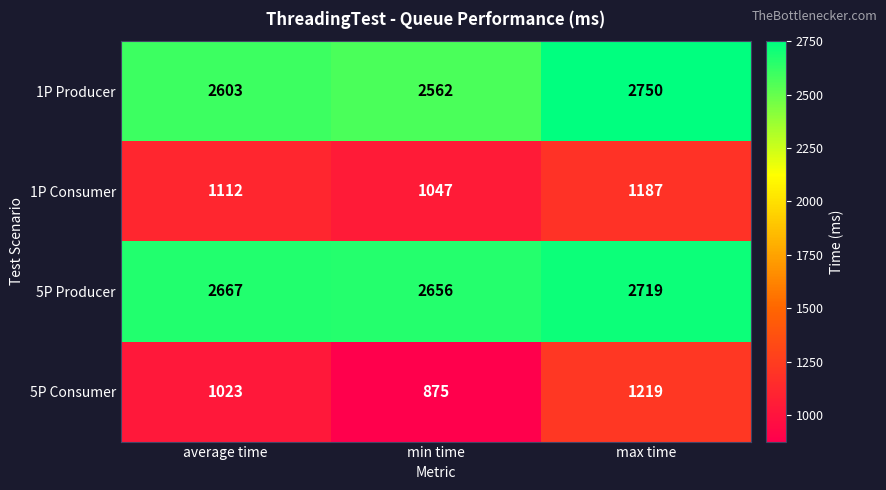

Which series changed the most between average time and min time?

5P Consumer